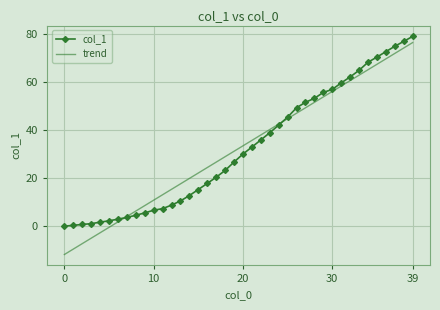

What is the lowest value of the trend series?

-11.8